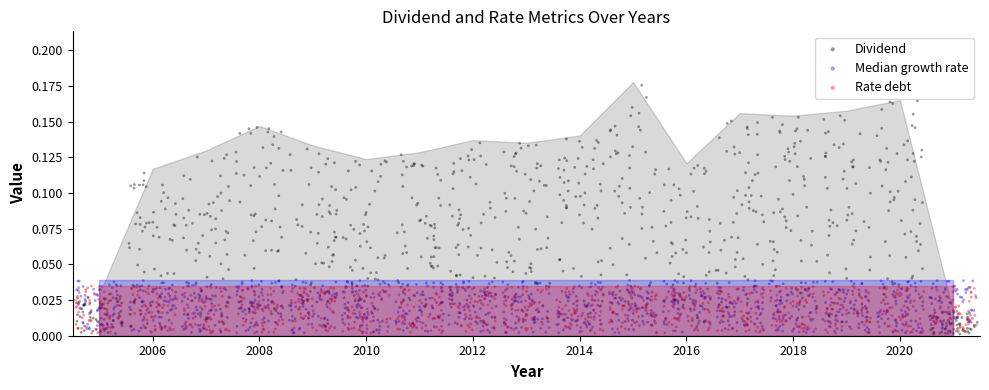

Which series has the largest Y range (max minus min)?

Dividend